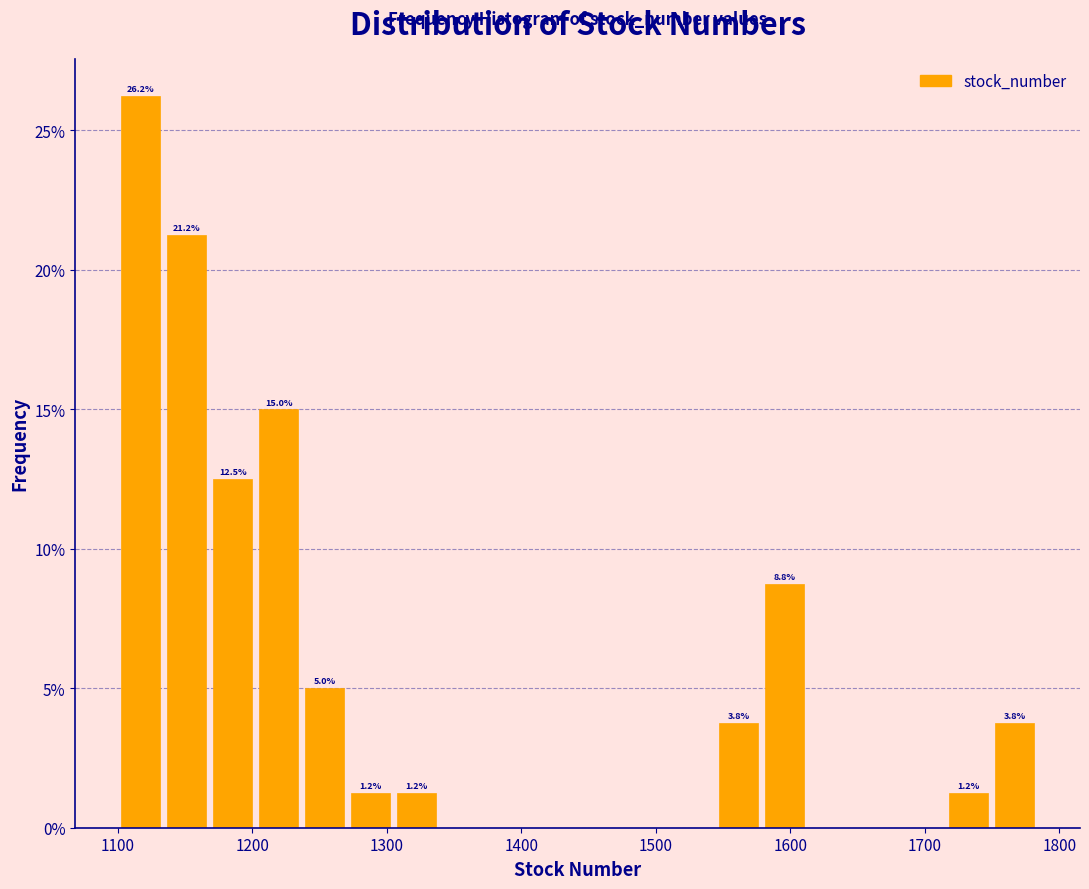

Read against the x-axis, roughly where is the centre of the tallest bar?

1120